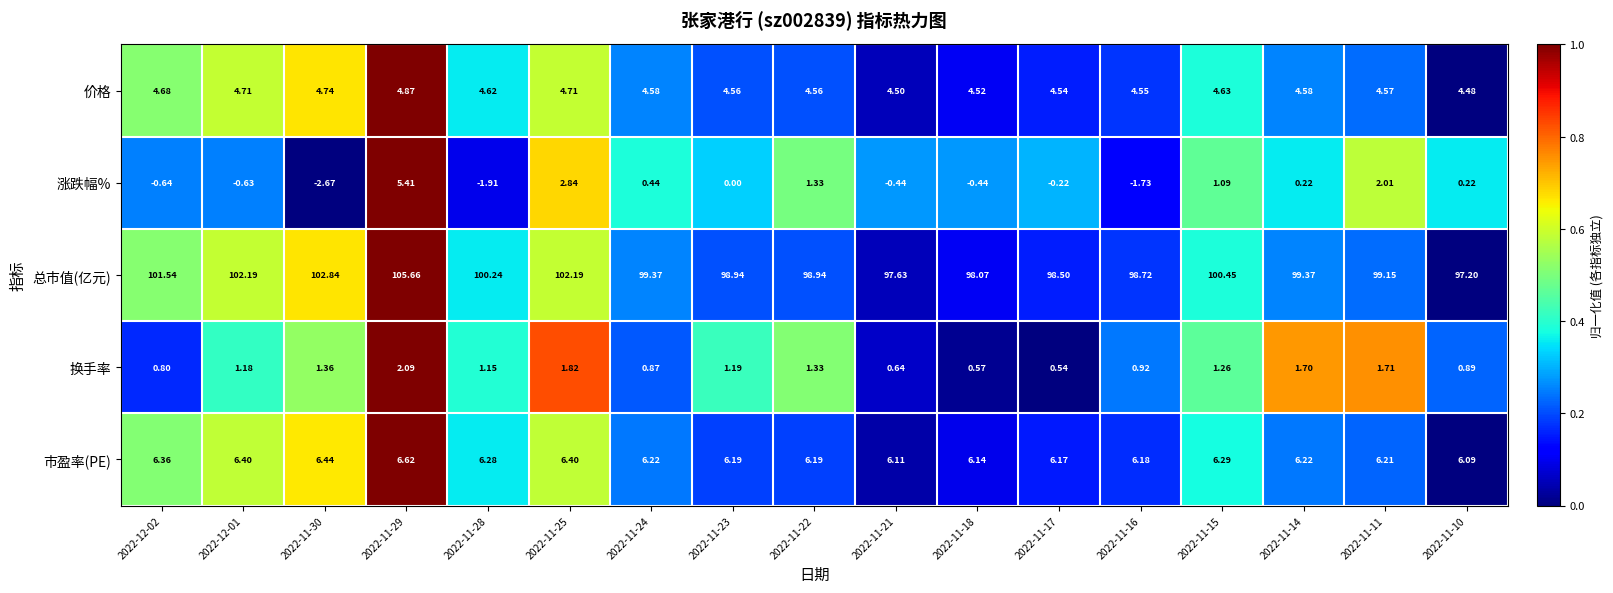

Which series changed the most between 2022-12-02 and 2022-11-22?

总市值(亿元)